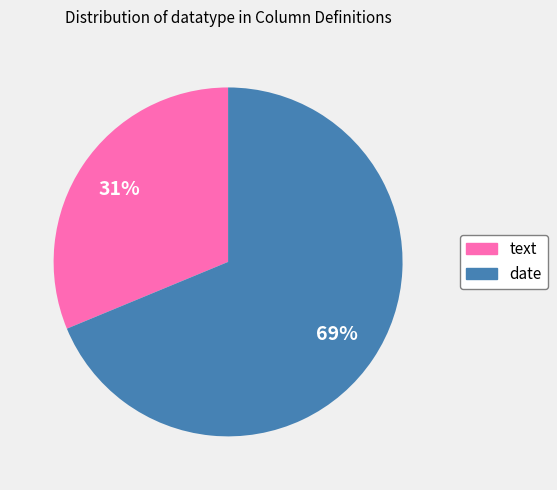

How many slices are in this pie chart?

2